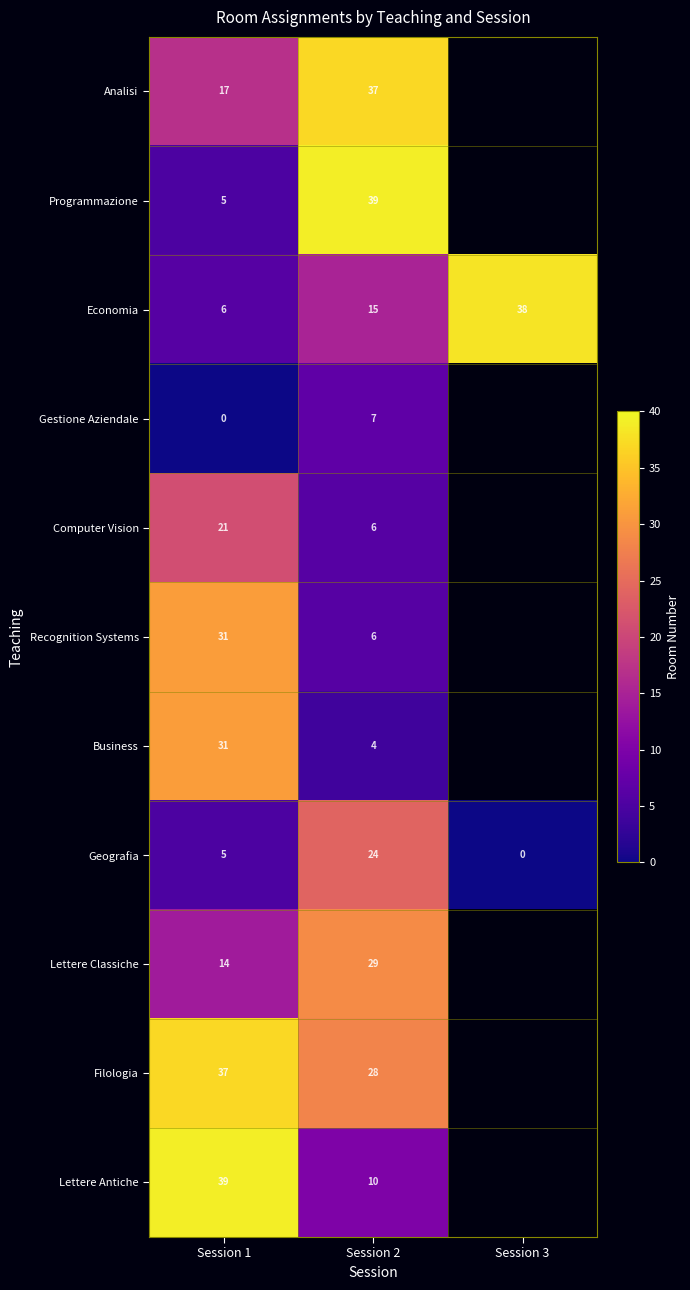

Is the value of Programmazione at Session 2 greater than the value of Computer Vision at Session 2?

Yes